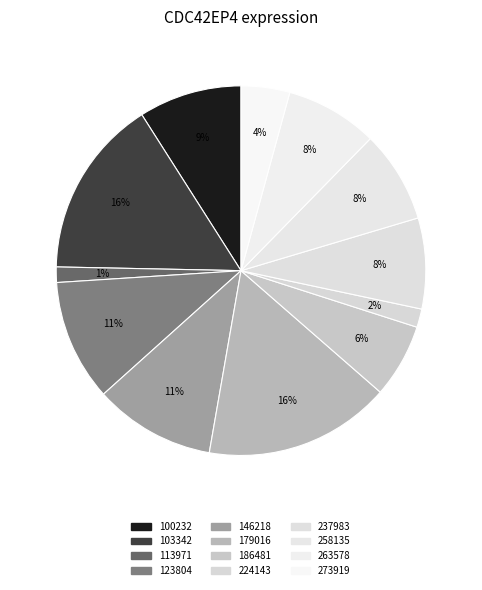

Is it true that 103342 is 24% of the pie?

False